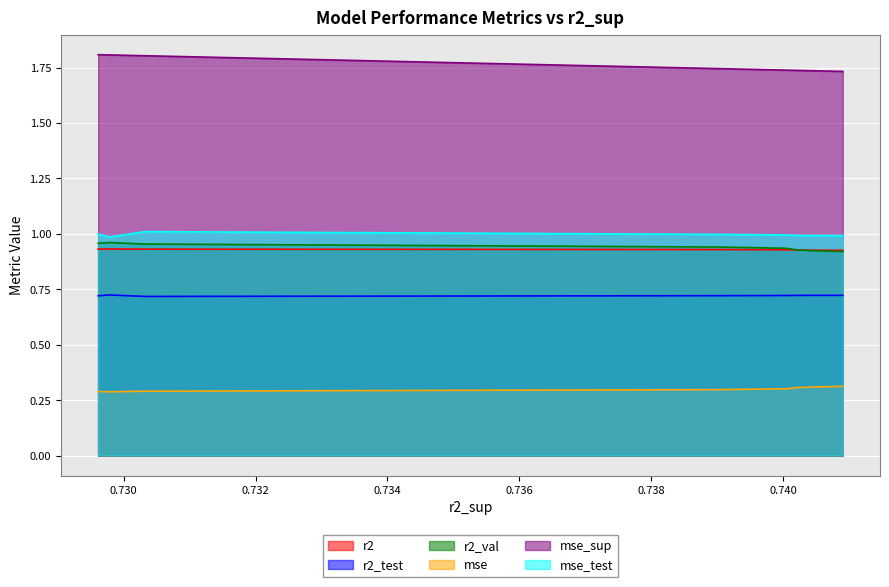

What is the total value across all series at model_4_10_8?

5.6